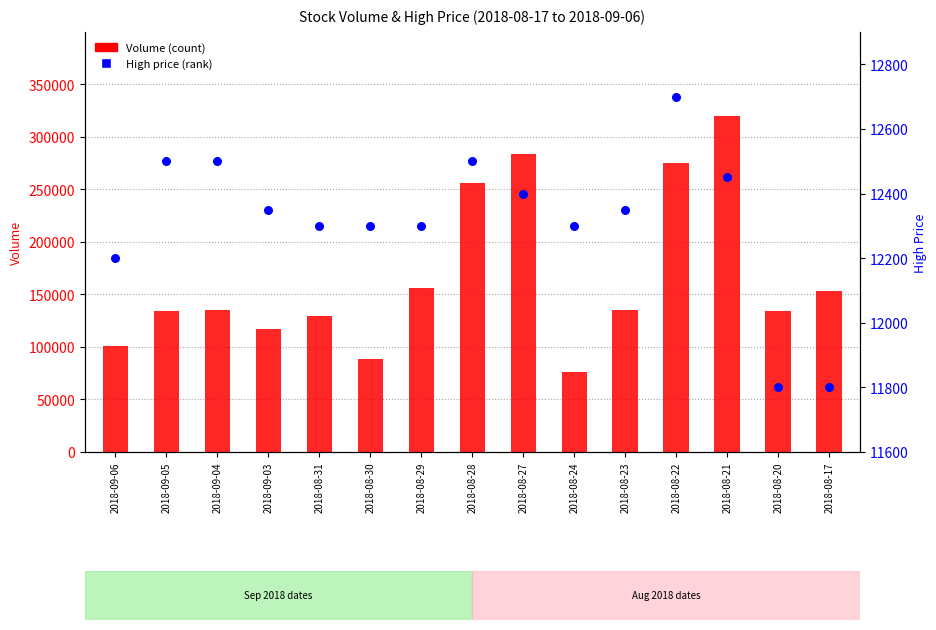

What is the total value across all series at 2018-08-17?

165124